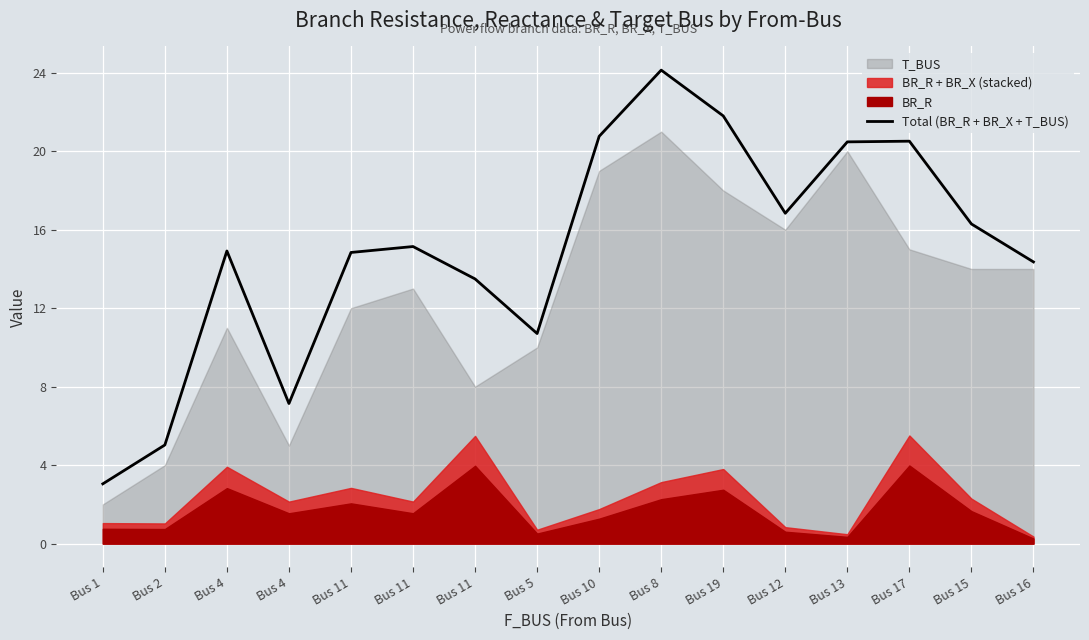

What is the change in value from Bus 13 to Bus 16?

-6.1